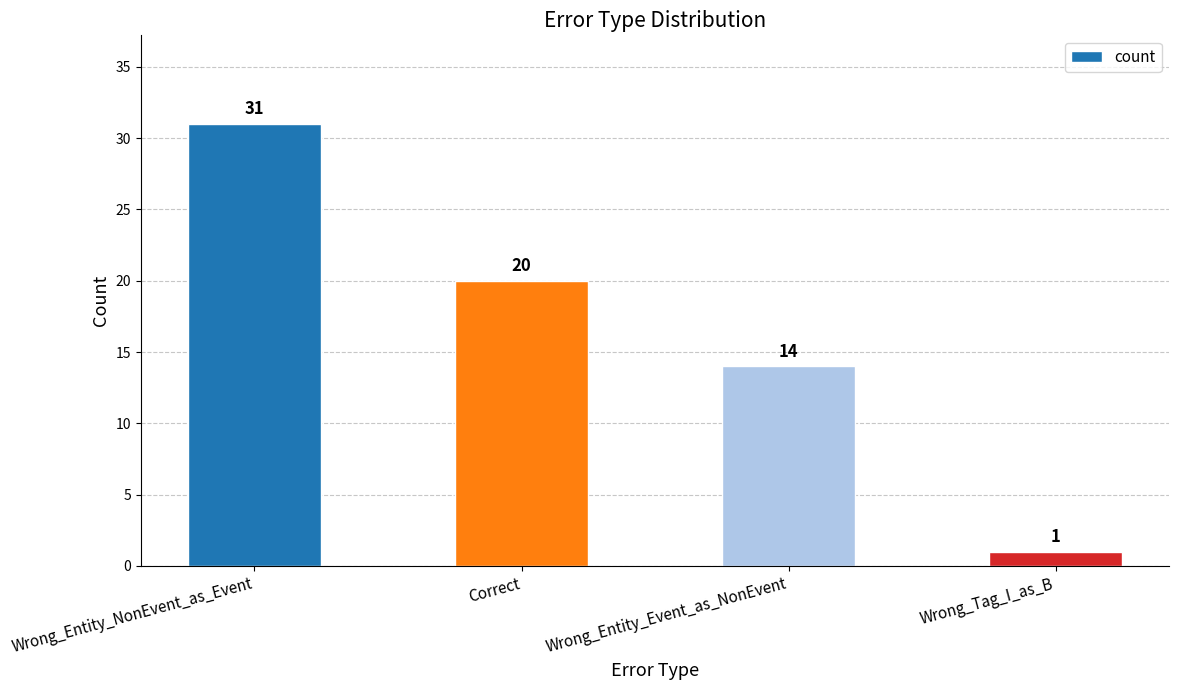

Approximately how many times larger is the value at Wrong_Entity_NonEvent_as_Event compared to Wrong_Tag_I_as_B?

31.0